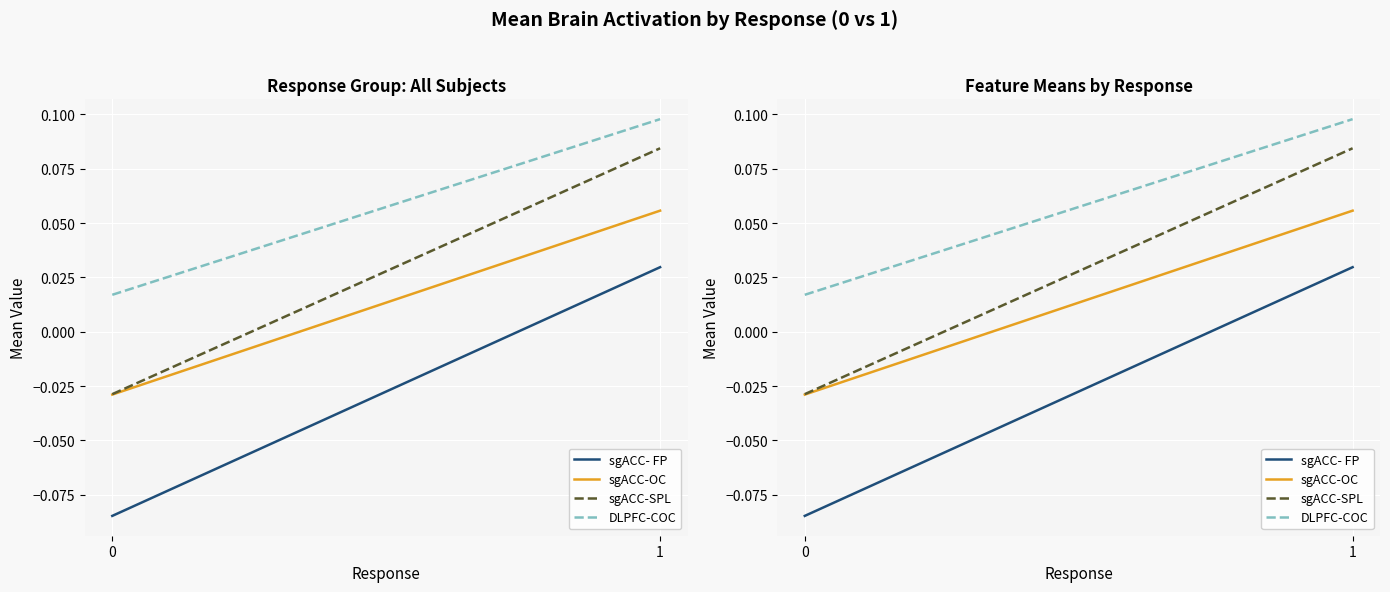

Which category has the highest value in the DLPFC-COC series?

1